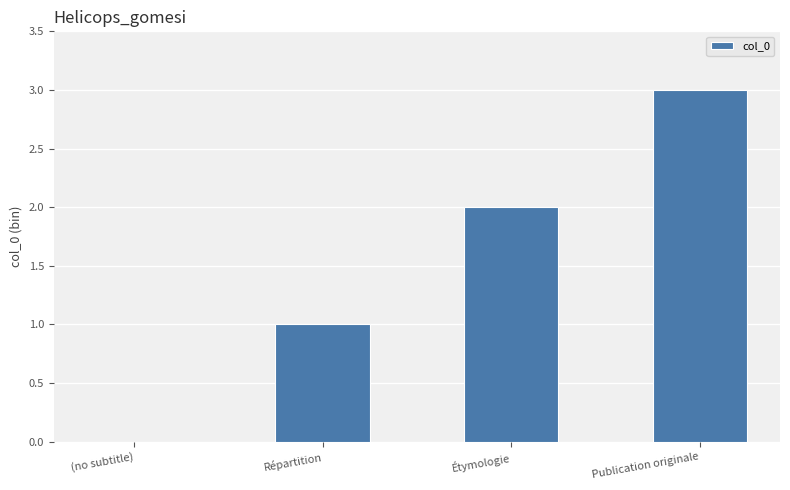

Count the number of data series in this chart.

1